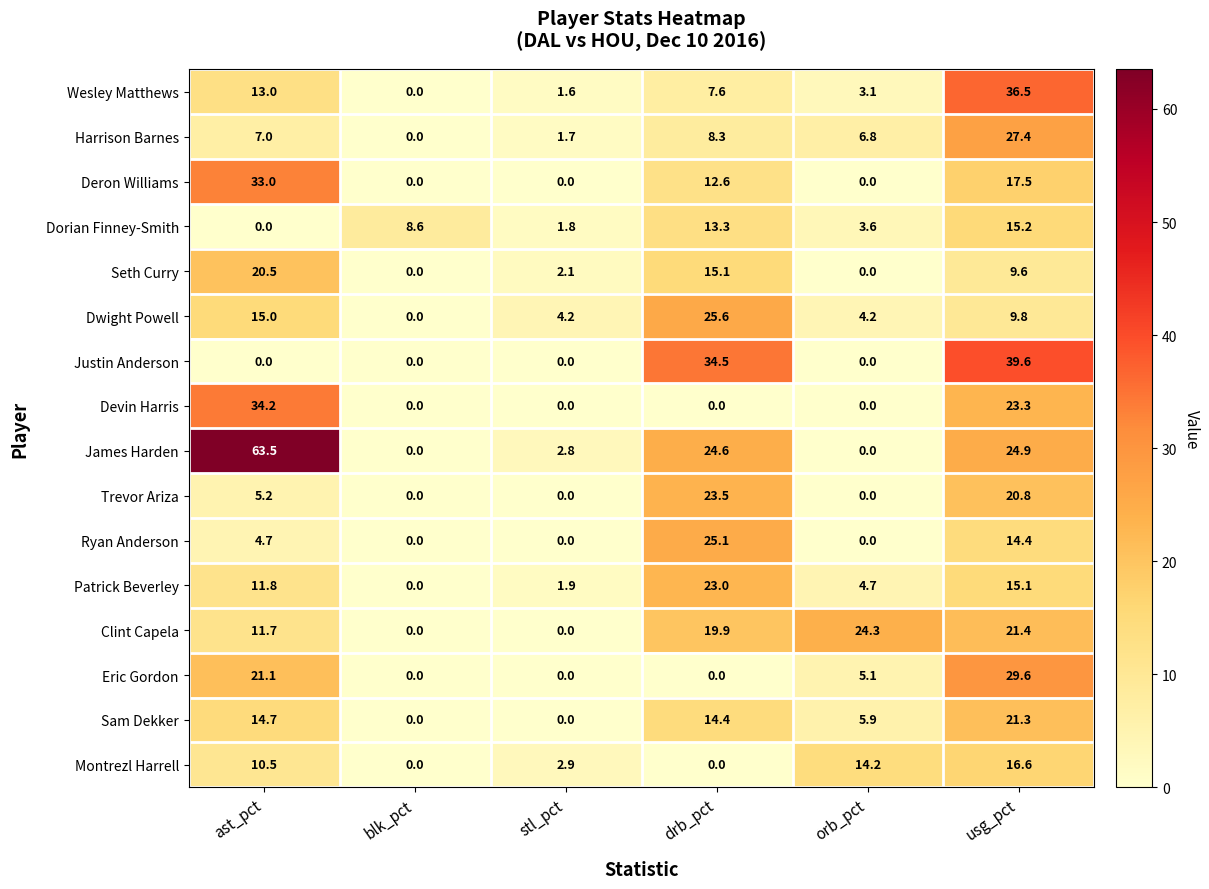

At which category is the sum across all series the highest?

usg_pct